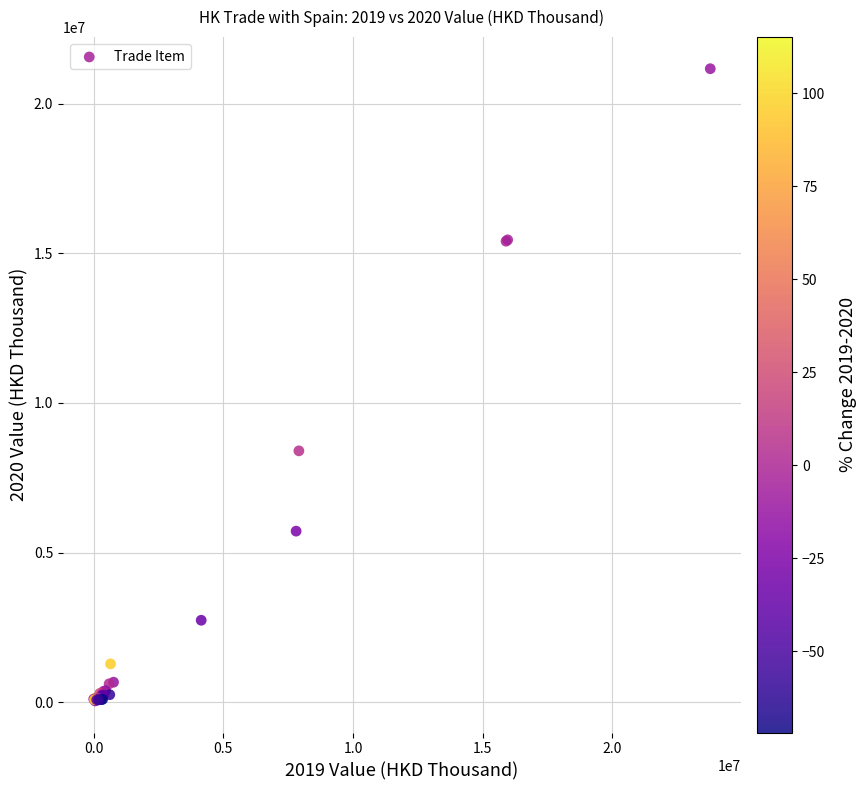

What Y value in the scatter plot is closest to 10607341?

8400851.8